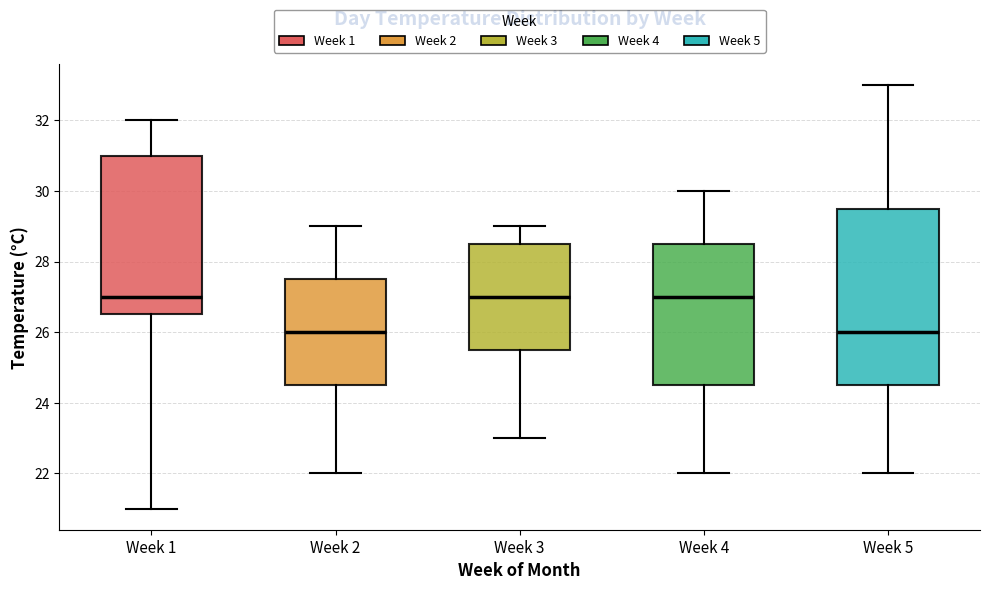

Reading left to right, read every box against the y-axis: the position of its median line, the range the box covers, and the ends of its whiskers. The values are not printed on the chart, so give them approximately, as read against the axis.

Week 1: median 27.0, box 26.6 to 31.0, whiskers 21.0 to 32.0
Week 2: median 26.0, box 24.6 to 27.6, whiskers 22.0 to 29.0
Week 3: median 27.0, box 25.6 to 28.6, whiskers 23.0 to 29.0
Week 4: median 27.0, box 24.6 to 28.6, whiskers 22.0 to 30.0
Week 5: median 26.0, box 24.6 to 29.6, whiskers 22.0 to 33.0